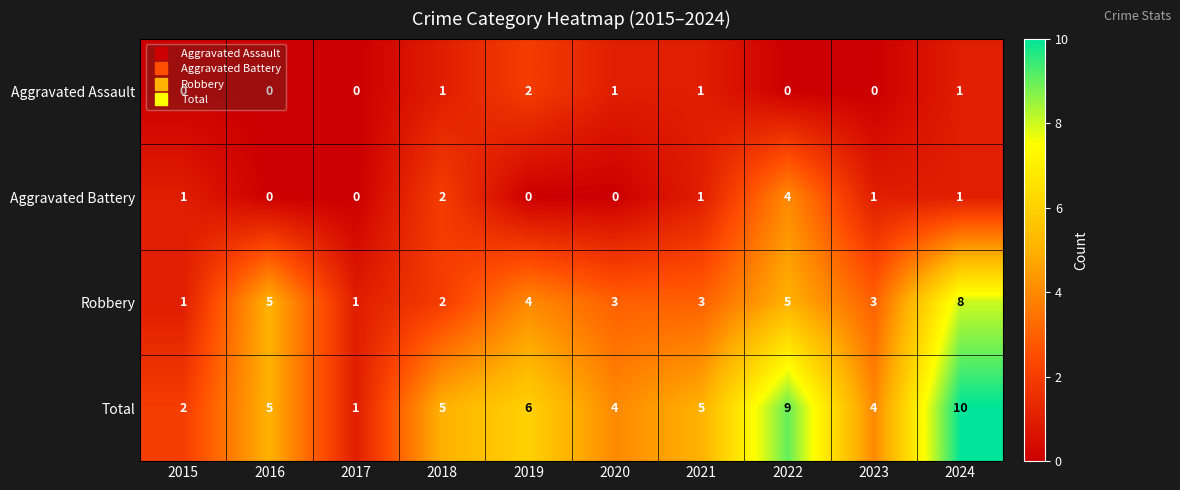

Which label corresponds to the largest value in the chart?

2024